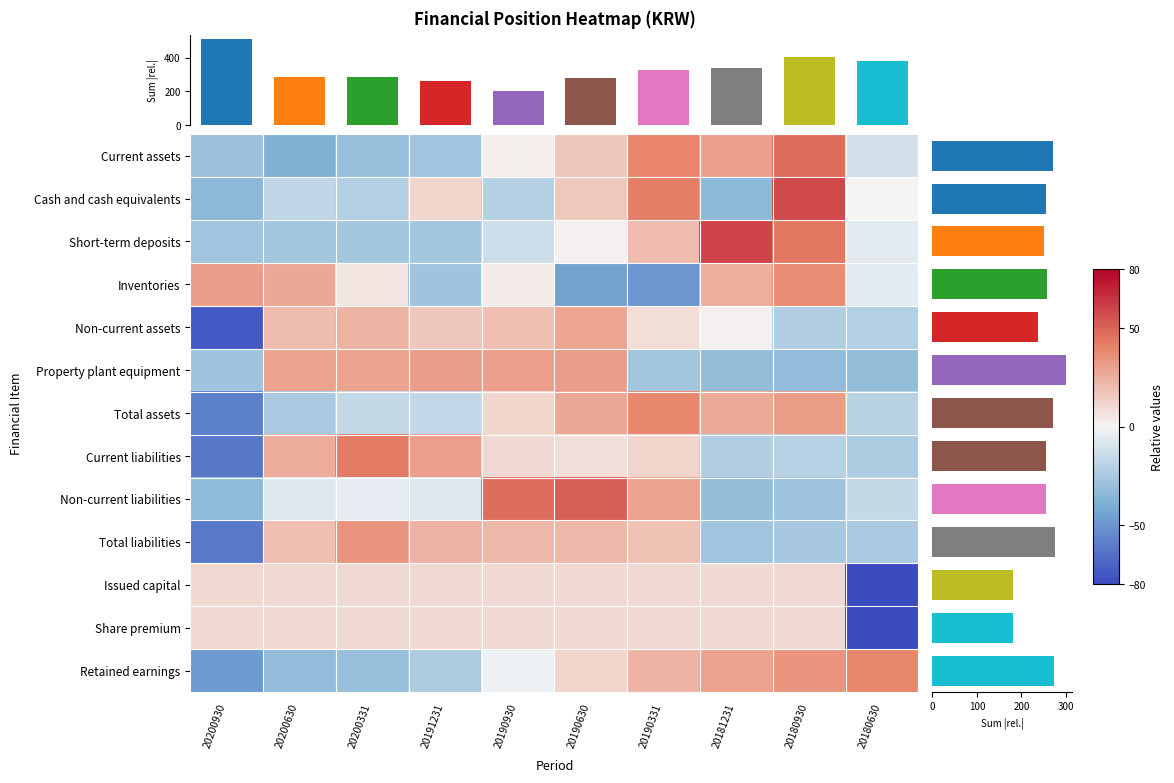

Which category has the lowest value across all series?

20180630